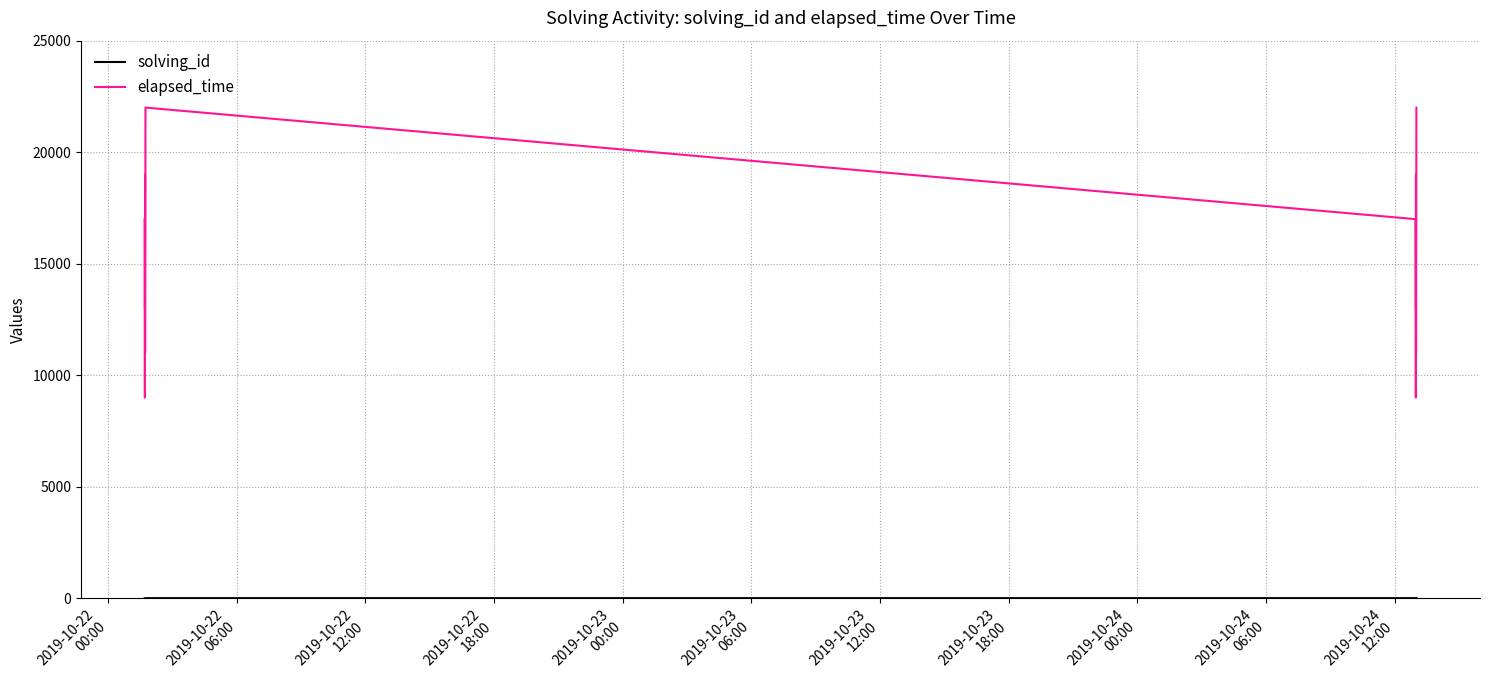

What is the maximum value shown in the chart?

22000